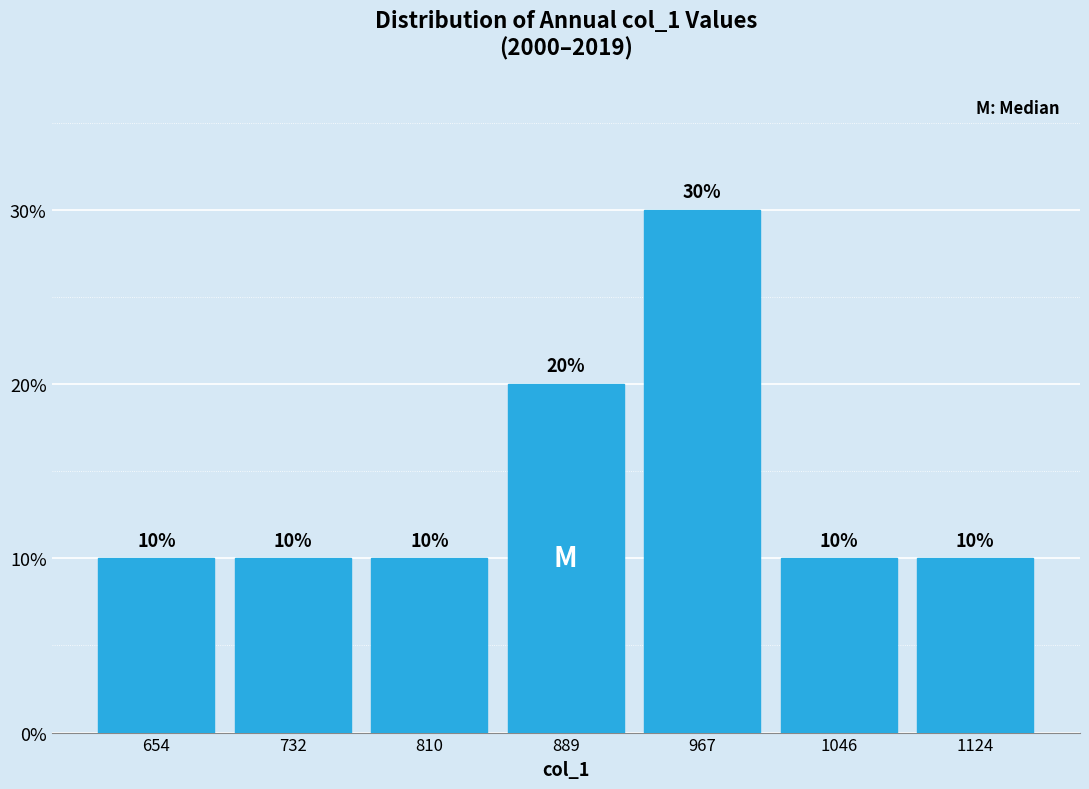

What is the height of the bar covering 770 to 850 on the x-axis? The bar edges are not printed on the chart, so give them approximately, as read against the axis.

10